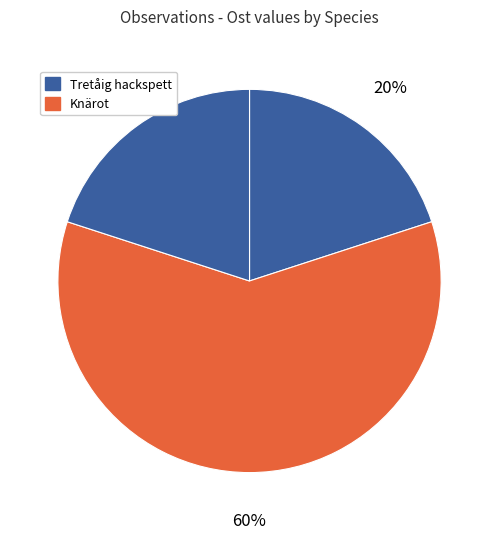

How many segments does this pie chart have?

3